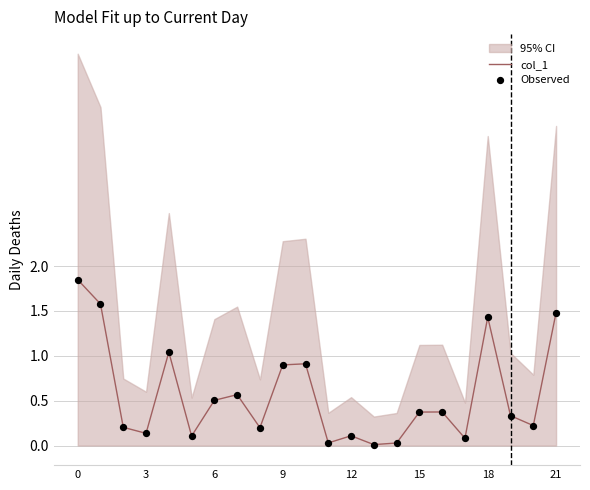

Which series has the largest total across all categories?

col_1